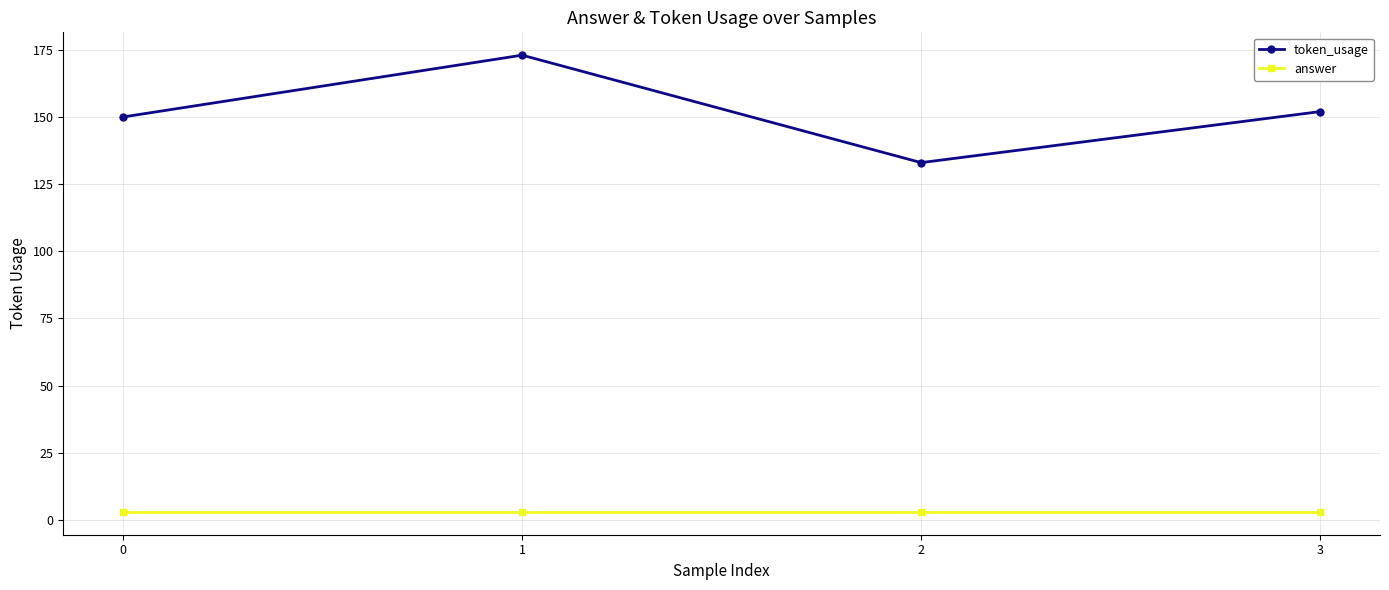

Is this an area chart (filled region under the line)?

No